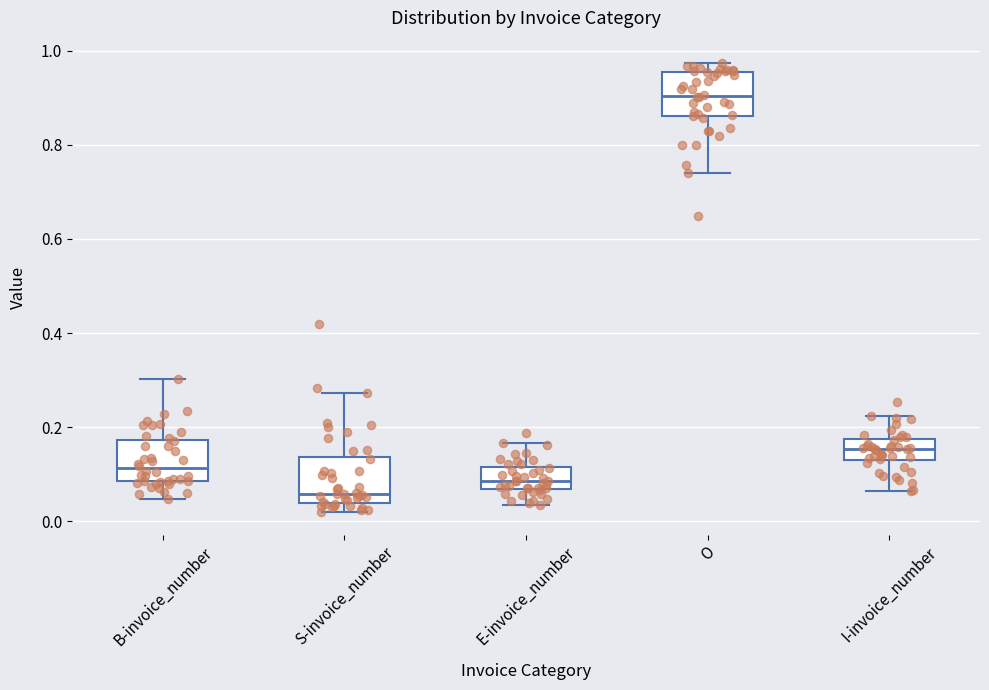

Reading left to right, read every box against the y-axis: the position of its median line, the range the box covers, and the ends of its whiskers. The values are not printed on the chart, so give them approximately, as read against the axis.

B-invoice_number: median 0.12, box 0.08 to 0.18, whiskers 0.04 to 0.30
S-invoice_number: median 0.06, box 0.04 to 0.14, whiskers 0.02 to 0.28
E-invoice_number: median 0.08, box 0.06 to 0.12, whiskers 0.04 to 0.16
O: median 0.90, box 0.86 to 0.96, whiskers 0.74 to 0.98
I-invoice_number: median 0.16, box 0.12 to 0.18, whiskers 0.06 to 0.22